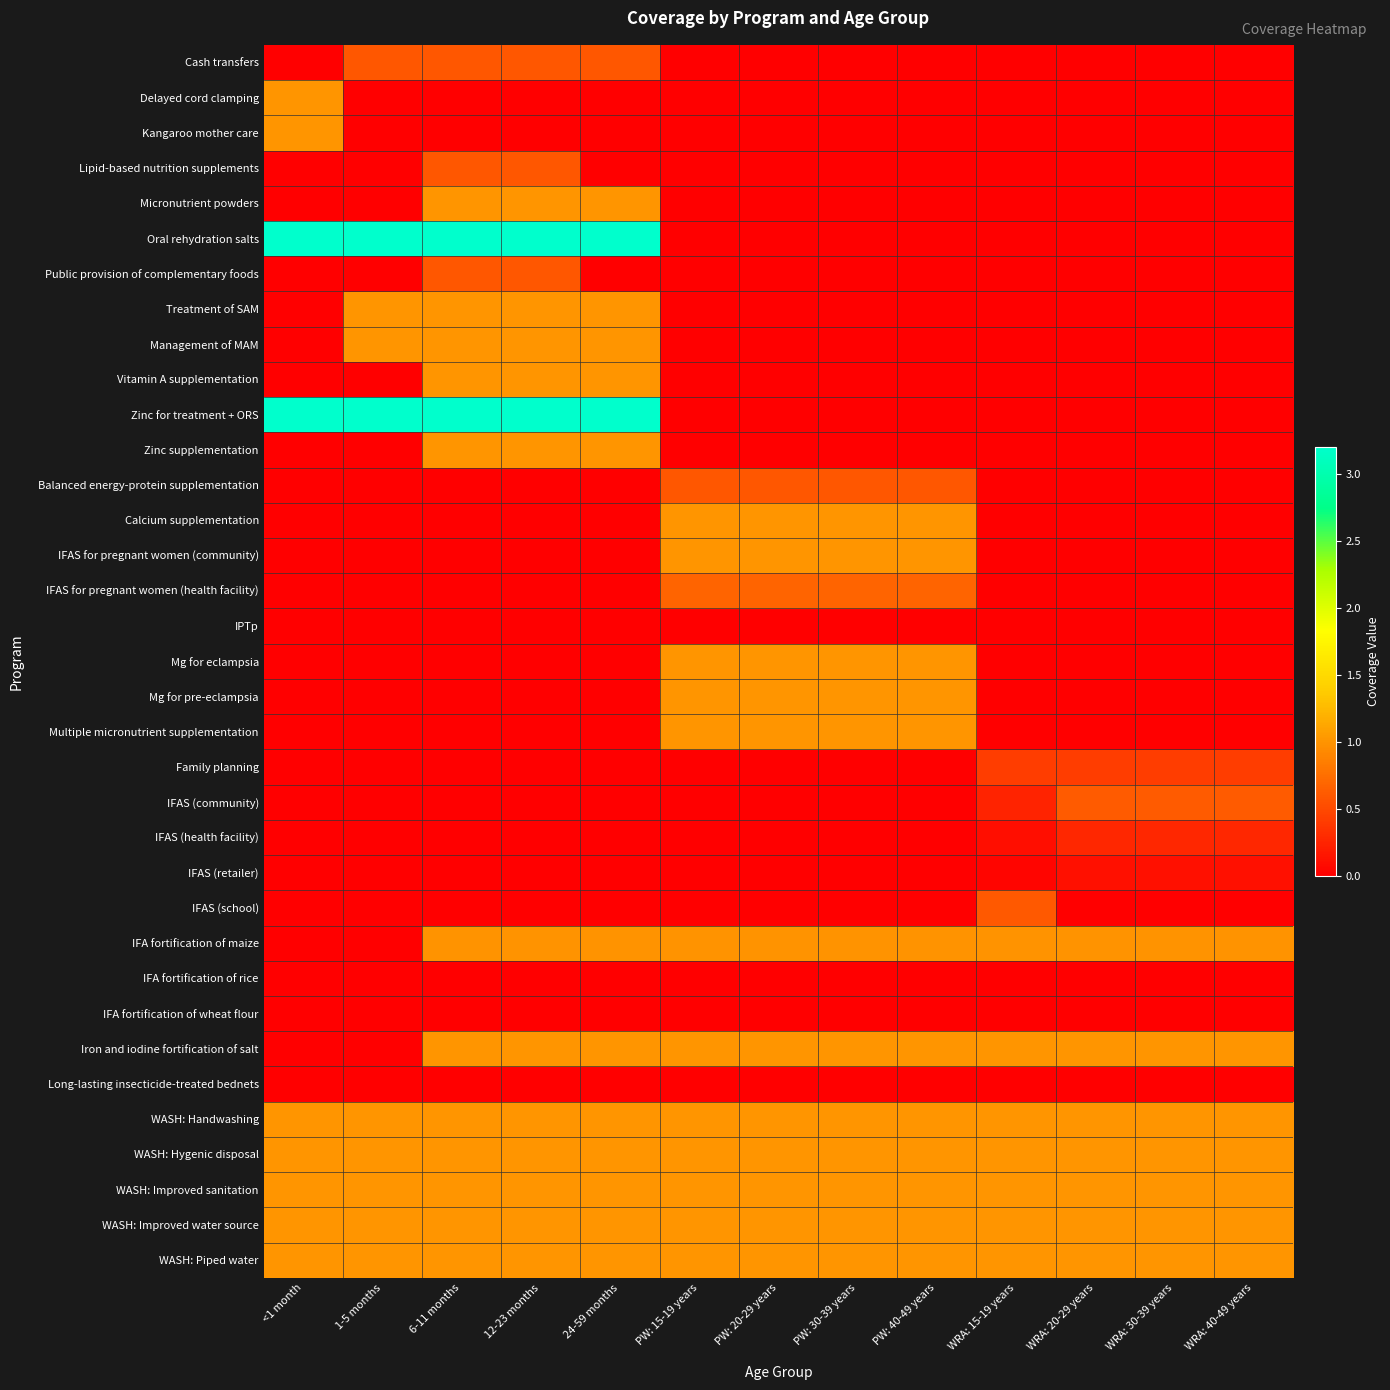

Reading left to right, what are all the values shown in this chart?

Cash transfers: <1 month=0.0	1-5 months=0.6	6-11 months=0.6	12-23 months=0.6	24-59 months=0.6	PW: 15-19 years=0.0	PW: 20-29 years=0.0	PW: 30-39 years=0.0	PW: 40-49 years=0.0	WRA: 15-19 years=0.0	WRA: 20-29 years=0.0	WRA: 30-39 years=0.0	WRA: 40-49 years=0.0
Delayed cord clamping: <1 month=1.0	1-5 months=0.0	6-11 months=0.0	12-23 months=0.0	24-59 months=0.0	PW: 15-19 years=0.0	PW: 20-29 years=0.0	PW: 30-39 years=0.0	PW: 40-49 years=0.0	WRA: 15-19 years=0.0	WRA: 20-29 years=0.0	WRA: 30-39 years=0.0	WRA: 40-49 years=0.0
Kangaroo mother care: <1 month=1.0	1-5 months=0.0	6-11 months=0.0	12-23 months=0.0	24-59 months=0.0	PW: 15-19 years=0.0	PW: 20-29 years=0.0	PW: 30-39 years=0.0	PW: 40-49 years=0.0	WRA: 15-19 years=0.0	WRA: 20-29 years=0.0	WRA: 30-39 years=0.0	WRA: 40-49 years=0.0
Lipid-based nutrition supplements: <1 month=0.0	1-5 months=0.0	6-11 months=0.6	12-23 months=0.6	24-59 months=0.0	PW: 15-19 years=0.0	PW: 20-29 years=0.0	PW: 30-39 years=0.0	PW: 40-49 years=0.0	WRA: 15-19 years=0.0	WRA: 20-29 years=0.0	WRA: 30-39 years=0.0	WRA: 40-49 years=0.0
Micronutrient powders: <1 month=0.0	1-5 months=0.0	6-11 months=1.0	12-23 months=1.0	24-59 months=1.0	PW: 15-19 years=0.0	PW: 20-29 years=0.0	PW: 30-39 years=0.0	PW: 40-49 years=0.0	WRA: 15-19 years=0.0	WRA: 20-29 years=0.0	WRA: 30-39 years=0.0	WRA: 40-49 years=0.0
Oral rehydration salts: <1 month=3.2	1-5 months=3.2	6-11 months=3.2	12-23 months=3.2	24-59 months=3.2	PW: 15-19 years=0.0	PW: 20-29 years=0.0	PW: 30-39 years=0.0	PW: 40-49 years=0.0	WRA: 15-19 years=0.0	WRA: 20-29 years=0.0	WRA: 30-39 years=0.0	WRA: 40-49 years=0.0
Public provision of complementary foods: <1 month=0.0	1-5 months=0.0	6-11 months=0.6	12-23 months=0.6	24-59 months=0.0	PW: 15-19 years=0.0	PW: 20-29 years=0.0	PW: 30-39 years=0.0	PW: 40-49 years=0.0	WRA: 15-19 years=0.0	WRA: 20-29 years=0.0	WRA: 30-39 years=0.0	WRA: 40-49 years=0.0
Treatment of SAM: <1 month=0.0	1-5 months=1.0	6-11 months=1.0	12-23 months=1.0	24-59 months=1.0	PW: 15-19 years=0.0	PW: 20-29 years=0.0	PW: 30-39 years=0.0	PW: 40-49 years=0.0	WRA: 15-19 years=0.0	WRA: 20-29 years=0.0	WRA: 30-39 years=0.0	WRA: 40-49 years=0.0
Management of MAM: <1 month=0.0	1-5 months=1.0	6-11 months=1.0	12-23 months=1.0	24-59 months=1.0	PW: 15-19 years=0.0	PW: 20-29 years=0.0	PW: 30-39 years=0.0	PW: 40-49 years=0.0	WRA: 15-19 years=0.0	WRA: 20-29 years=0.0	WRA: 30-39 years=0.0	WRA: 40-49 years=0.0
Vitamin A supplementation: <1 month=0.0	1-5 months=0.0	6-11 months=1.0	12-23 months=1.0	24-59 months=1.0	PW: 15-19 years=0.0	PW: 20-29 years=0.0	PW: 30-39 years=0.0	PW: 40-49 years=0.0	WRA: 15-19 years=0.0	WRA: 20-29 years=0.0	WRA: 30-39 years=0.0	WRA: 40-49 years=0.0
Zinc for treatment + ORS: <1 month=3.2	1-5 months=3.2	6-11 months=3.2	12-23 months=3.2	24-59 months=3.2	PW: 15-19 years=0.0	PW: 20-29 years=0.0	PW: 30-39 years=0.0	PW: 40-49 years=0.0	WRA: 15-19 years=0.0	WRA: 20-29 years=0.0	WRA: 30-39 years=0.0	WRA: 40-49 years=0.0
Zinc supplementation: <1 month=0.0	1-5 months=0.0	6-11 months=1.0	12-23 months=1.0	24-59 months=1.0	PW: 15-19 years=0.0	PW: 20-29 years=0.0	PW: 30-39 years=0.0	PW: 40-49 years=0.0	WRA: 15-19 years=0.0	WRA: 20-29 years=0.0	WRA: 30-39 years=0.0	WRA: 40-49 years=0.0
Balanced energy-protein supplementation: <1 month=0.0	1-5 months=0.0	6-11 months=0.0	12-23 months=0.0	24-59 months=0.0	PW: 15-19 years=0.6	PW: 20-29 years=0.6	PW: 30-39 years=0.6	PW: 40-49 years=0.6	WRA: 15-19 years=0.0	WRA: 20-29 years=0.0	WRA: 30-39 years=0.0	WRA: 40-49 years=0.0
Calcium supplementation: <1 month=0.0	1-5 months=0.0	6-11 months=0.0	12-23 months=0.0	24-59 months=0.0	PW: 15-19 years=1.0	PW: 20-29 years=1.0	PW: 30-39 years=1.0	PW: 40-49 years=1.0	WRA: 15-19 years=0.0	WRA: 20-29 years=0.0	WRA: 30-39 years=0.0	WRA: 40-49 years=0.0
IFAS for pregnant women (community): <1 month=0.0	1-5 months=0.0	6-11 months=0.0	12-23 months=0.0	24-59 months=0.0	PW: 15-19 years=1.0	PW: 20-29 years=1.0	PW: 30-39 years=1.0	PW: 40-49 years=1.0	WRA: 15-19 years=0.0	WRA: 20-29 years=0.0	WRA: 30-39 years=0.0	WRA: 40-49 years=0.0
IFAS for pregnant women (health facility): <1 month=0.0	1-5 months=0.0	6-11 months=0.0	12-23 months=0.0	24-59 months=0.0	PW: 15-19 years=0.7	PW: 20-29 years=0.7	PW: 30-39 years=0.7	PW: 40-49 years=0.7	WRA: 15-19 years=0.0	WRA: 20-29 years=0.0	WRA: 30-39 years=0.0	WRA: 40-49 years=0.0
IPTp: <1 month=0.0	1-5 months=0.0	6-11 months=0.0	12-23 months=0.0	24-59 months=0.0	PW: 15-19 years=0.0	PW: 20-29 years=0.0	PW: 30-39 years=0.0	PW: 40-49 years=0.0	WRA: 15-19 years=0.0	WRA: 20-29 years=0.0	WRA: 30-39 years=0.0	WRA: 40-49 years=0.0
Mg for eclampsia: <1 month=0.0	1-5 months=0.0	6-11 months=0.0	12-23 months=0.0	24-59 months=0.0	PW: 15-19 years=1.0	PW: 20-29 years=1.0	PW: 30-39 years=1.0	PW: 40-49 years=1.0	WRA: 15-19 years=0.0	WRA: 20-29 years=0.0	WRA: 30-39 years=0.0	WRA: 40-49 years=0.0
Mg for pre-eclampsia: <1 month=0.0	1-5 months=0.0	6-11 months=0.0	12-23 months=0.0	24-59 months=0.0	PW: 15-19 years=1.0	PW: 20-29 years=1.0	PW: 30-39 years=1.0	PW: 40-49 years=1.0	WRA: 15-19 years=0.0	WRA: 20-29 years=0.0	WRA: 30-39 years=0.0	WRA: 40-49 years=0.0
Multiple micronutrient supplementation: <1 month=0.0	1-5 months=0.0	6-11 months=0.0	12-23 months=0.0	24-59 months=0.0	PW: 15-19 years=1.0	PW: 20-29 years=1.0	PW: 30-39 years=1.0	PW: 40-49 years=1.0	WRA: 15-19 years=0.0	WRA: 20-29 years=0.0	WRA: 30-39 years=0.0	WRA: 40-49 years=0.0
Family planning: <1 month=0.0	1-5 months=0.0	6-11 months=0.0	12-23 months=0.0	24-59 months=0.0	PW: 15-19 years=0.0	PW: 20-29 years=0.0	PW: 30-39 years=0.0	PW: 40-49 years=0.0	WRA: 15-19 years=0.4	WRA: 20-29 years=0.4	WRA: 30-39 years=0.4	WRA: 40-49 years=0.4
IFAS (community): <1 month=0.0	1-5 months=0.0	6-11 months=0.0	12-23 months=0.0	24-59 months=0.0	PW: 15-19 years=0.0	PW: 20-29 years=0.0	PW: 30-39 years=0.0	PW: 40-49 years=0.0	WRA: 15-19 years=0.2	WRA: 20-29 years=0.6	WRA: 30-39 years=0.6	WRA: 40-49 years=0.6
IFAS (health facility): <1 month=0.0	1-5 months=0.0	6-11 months=0.0	12-23 months=0.0	24-59 months=0.0	PW: 15-19 years=0.0	PW: 20-29 years=0.0	PW: 30-39 years=0.0	PW: 40-49 years=0.0	WRA: 15-19 years=0.1	WRA: 20-29 years=0.3	WRA: 30-39 years=0.3	WRA: 40-49 years=0.3
IFAS (retailer): <1 month=0.0	1-5 months=0.0	6-11 months=0.0	12-23 months=0.0	24-59 months=0.0	PW: 15-19 years=0.0	PW: 20-29 years=0.0	PW: 30-39 years=0.0	PW: 40-49 years=0.0	WRA: 15-19 years=0.0	WRA: 20-29 years=0.1	WRA: 30-39 years=0.1	WRA: 40-49 years=0.1
IFAS (school): <1 month=0.0	1-5 months=0.0	6-11 months=0.0	12-23 months=0.0	24-59 months=0.0	PW: 15-19 years=0.0	PW: 20-29 years=0.0	PW: 30-39 years=0.0	PW: 40-49 years=0.0	WRA: 15-19 years=0.6	WRA: 20-29 years=0.0	WRA: 30-39 years=0.0	WRA: 40-49 years=0.0
IFA fortification of maize: <1 month=0.0	1-5 months=0.0	6-11 months=1.0	12-23 months=1.0	24-59 months=1.0	PW: 15-19 years=1.0	PW: 20-29 years=1.0	PW: 30-39 years=1.0	PW: 40-49 years=1.0	WRA: 15-19 years=1.0	WRA: 20-29 years=1.0	WRA: 30-39 years=1.0	WRA: 40-49 years=1.0
IFA fortification of rice: <1 month=0.0	1-5 months=0.0	6-11 months=0.0	12-23 months=0.0	24-59 months=0.0	PW: 15-19 years=0.0	PW: 20-29 years=0.0	PW: 30-39 years=0.0	PW: 40-49 years=0.0	WRA: 15-19 years=0.0	WRA: 20-29 years=0.0	WRA: 30-39 years=0.0	WRA: 40-49 years=0.0
IFA fortification of wheat flour: <1 month=0.0	1-5 months=0.0	6-11 months=0.0	12-23 months=0.0	24-59 months=0.0	PW: 15-19 years=0.0	PW: 20-29 years=0.0	PW: 30-39 years=0.0	PW: 40-49 years=0.0	WRA: 15-19 years=0.0	WRA: 20-29 years=0.0	WRA: 30-39 years=0.0	WRA: 40-49 years=0.0
Iron and iodine fortification of salt: <1 month=0.0	1-5 months=0.0	6-11 months=1.0	12-23 months=1.0	24-59 months=1.0	PW: 15-19 years=1.0	PW: 20-29 years=1.0	PW: 30-39 years=1.0	PW: 40-49 years=1.0	WRA: 15-19 years=1.0	WRA: 20-29 years=1.0	WRA: 30-39 years=1.0	WRA: 40-49 years=1.0
Long-lasting insecticide-treated bednets: <1 month=0.0	1-5 months=0.0	6-11 months=0.0	12-23 months=0.0	24-59 months=0.0	PW: 15-19 years=0.0	PW: 20-29 years=0.0	PW: 30-39 years=0.0	PW: 40-49 years=0.0	WRA: 15-19 years=0.0	WRA: 20-29 years=0.0	WRA: 30-39 years=0.0	WRA: 40-49 years=0.0
WASH: Handwashing: <1 month=1.0	1-5 months=1.0	6-11 months=1.0	12-23 months=1.0	24-59 months=1.0	PW: 15-19 years=1.0	PW: 20-29 years=1.0	PW: 30-39 years=1.0	PW: 40-49 years=1.0	WRA: 15-19 years=1.0	WRA: 20-29 years=1.0	WRA: 30-39 years=1.0	WRA: 40-49 years=1.0
WASH: Hygenic disposal: <1 month=1.0	1-5 months=1.0	6-11 months=1.0	12-23 months=1.0	24-59 months=1.0	PW: 15-19 years=1.0	PW: 20-29 years=1.0	PW: 30-39 years=1.0	PW: 40-49 years=1.0	WRA: 15-19 years=1.0	WRA: 20-29 years=1.0	WRA: 30-39 years=1.0	WRA: 40-49 years=1.0
WASH: Improved sanitation: <1 month=1.0	1-5 months=1.0	6-11 months=1.0	12-23 months=1.0	24-59 months=1.0	PW: 15-19 years=1.0	PW: 20-29 years=1.0	PW: 30-39 years=1.0	PW: 40-49 years=1.0	WRA: 15-19 years=1.0	WRA: 20-29 years=1.0	WRA: 30-39 years=1.0	WRA: 40-49 years=1.0
WASH: Improved water source: <1 month=1.0	1-5 months=1.0	6-11 months=1.0	12-23 months=1.0	24-59 months=1.0	PW: 15-19 years=1.0	PW: 20-29 years=1.0	PW: 30-39 years=1.0	PW: 40-49 years=1.0	WRA: 15-19 years=1.0	WRA: 20-29 years=1.0	WRA: 30-39 years=1.0	WRA: 40-49 years=1.0
WASH: Piped water: <1 month=1.0	1-5 months=1.0	6-11 months=1.0	12-23 months=1.0	24-59 months=1.0	PW: 15-19 years=1.0	PW: 20-29 years=1.0	PW: 30-39 years=1.0	PW: 40-49 years=1.0	WRA: 15-19 years=1.0	WRA: 20-29 years=1.0	WRA: 30-39 years=1.0	WRA: 40-49 years=1.0